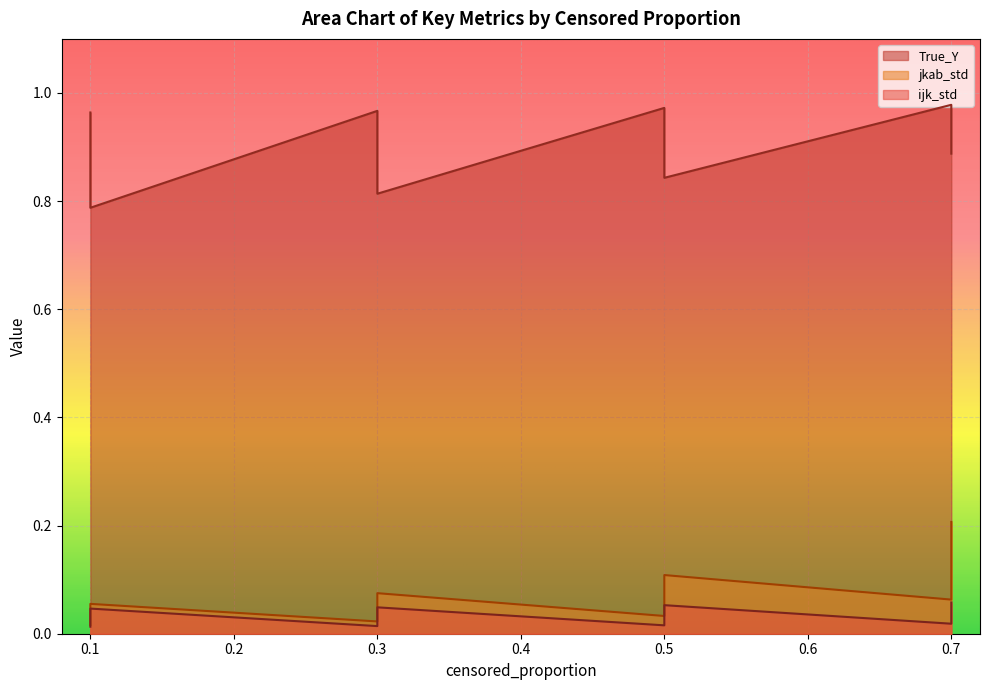

What is the spread (max minus min) of values at 0.3?

1.0